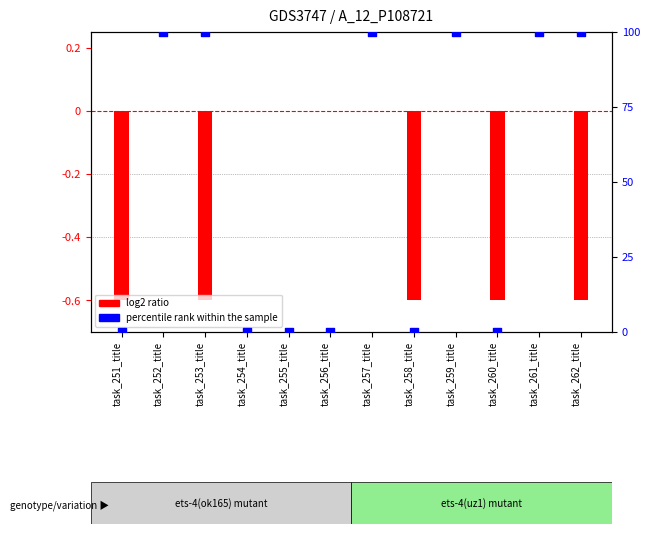

Which series reaches the minimum Y coordinate?

log2 ratio